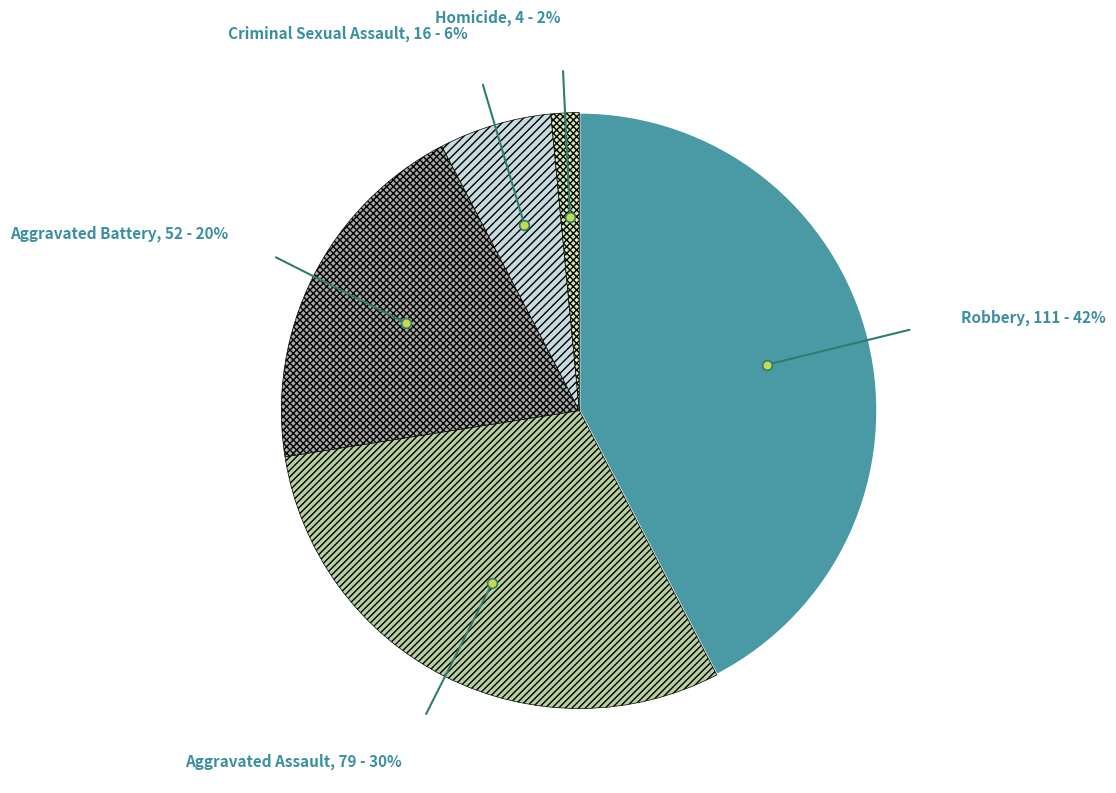

Is there a majority slice in this chart?

No